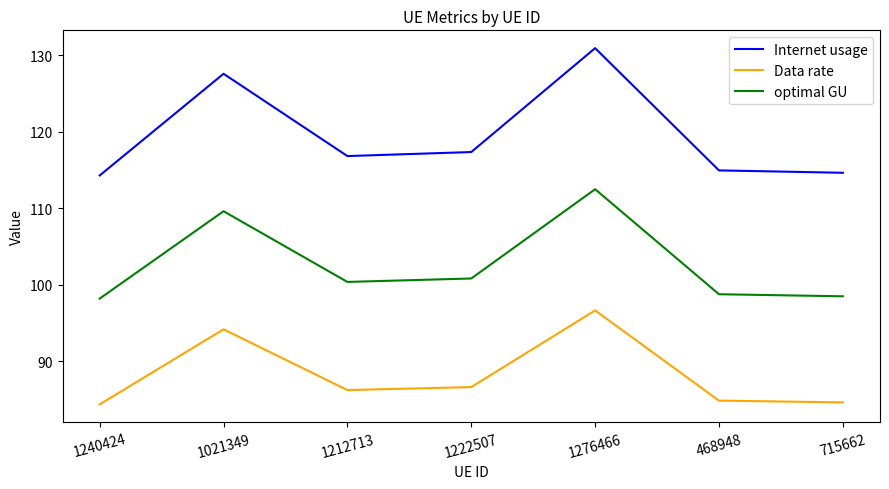

Reading left to right, list all the values displayed in this chart.

Internet usage: 1240424=114.3	1021349=127.6	1212713=116.8	1222507=117.3	1276466=130.9	468948=114.9	715662=114.6
Data rate: 1240424=84.4	1021349=94.2	1212713=86.2	1222507=86.6	1276466=96.6	468948=84.8	715662=84.6
optimal GU: 1240424=98.2	1021349=109.6	1212713=100.4	1222507=100.8	1276466=112.5	468948=98.8	715662=98.5